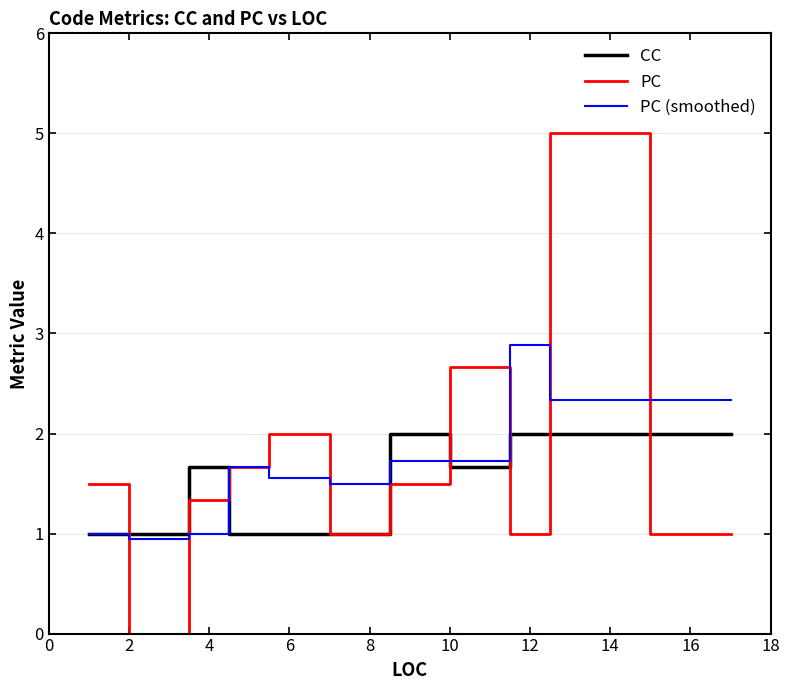

Which series has the largest range (max minus min)?

PC